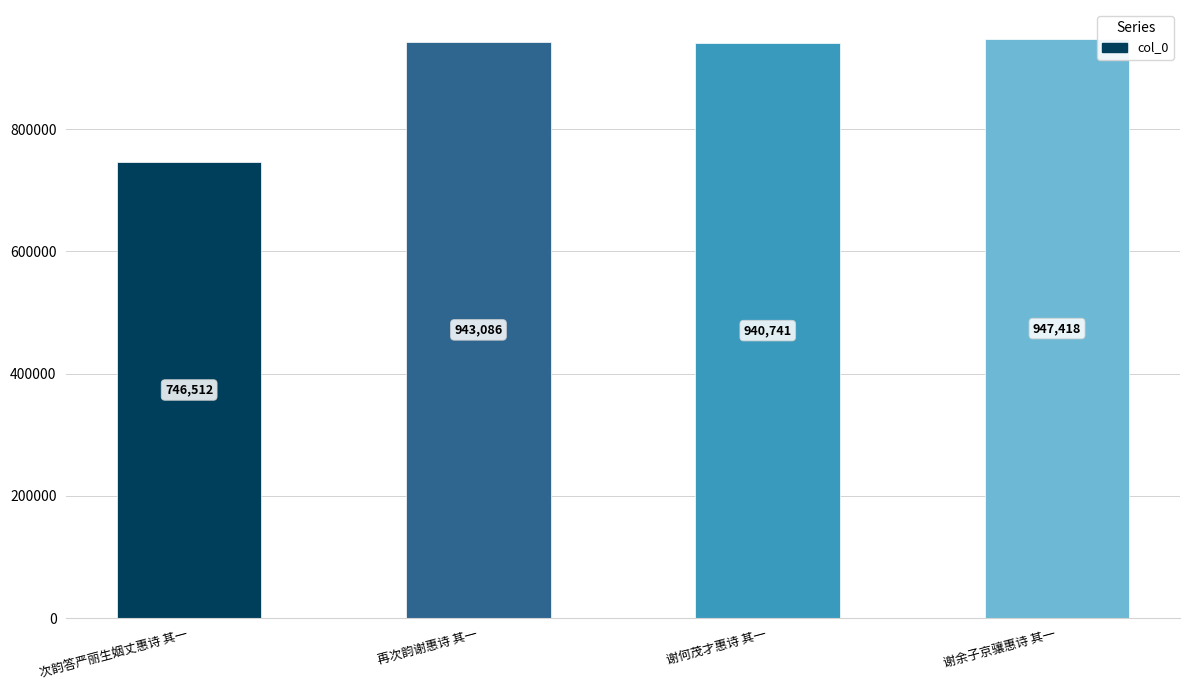

What is the average value?

894439